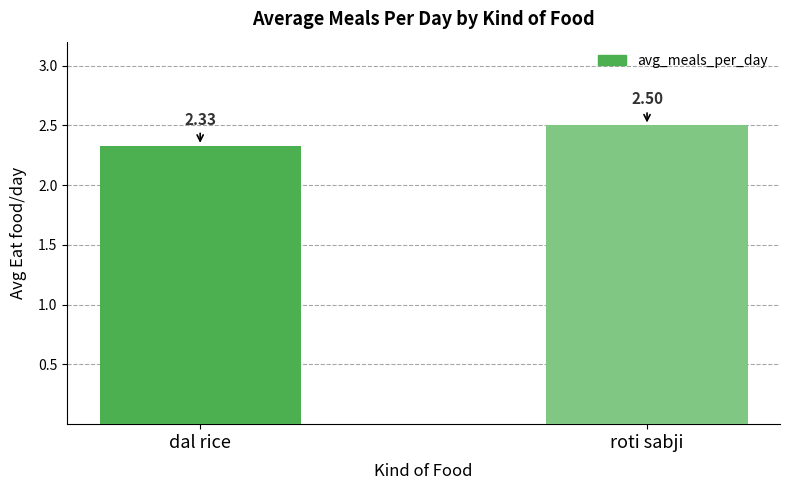

At which category does the chart reach its minimum across all series?

dal rice